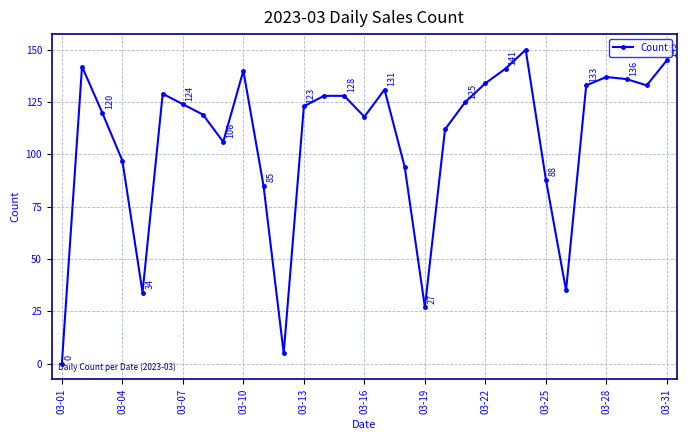

What is the value of the 25th point from the left?

88